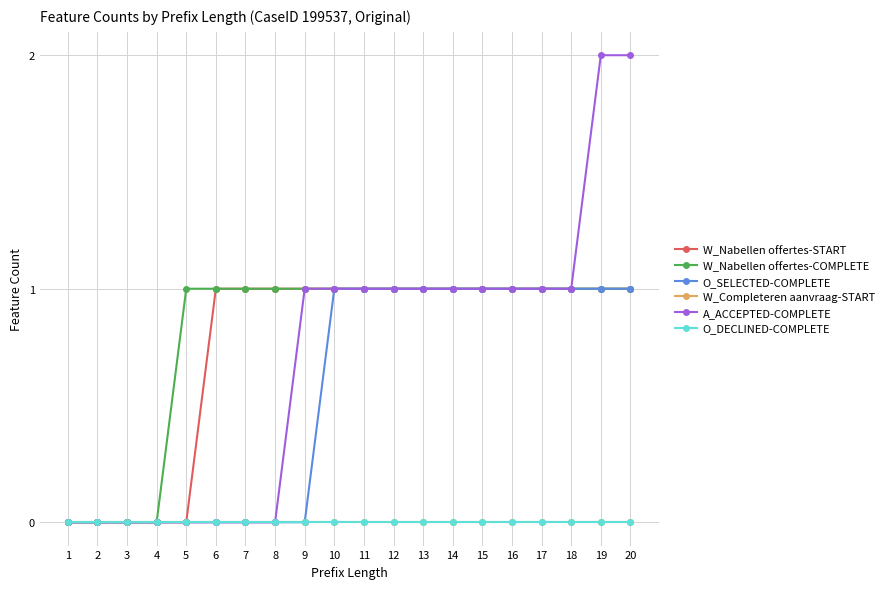

At which label does O_SELECTED-COMPLETE reach its minimum?

1